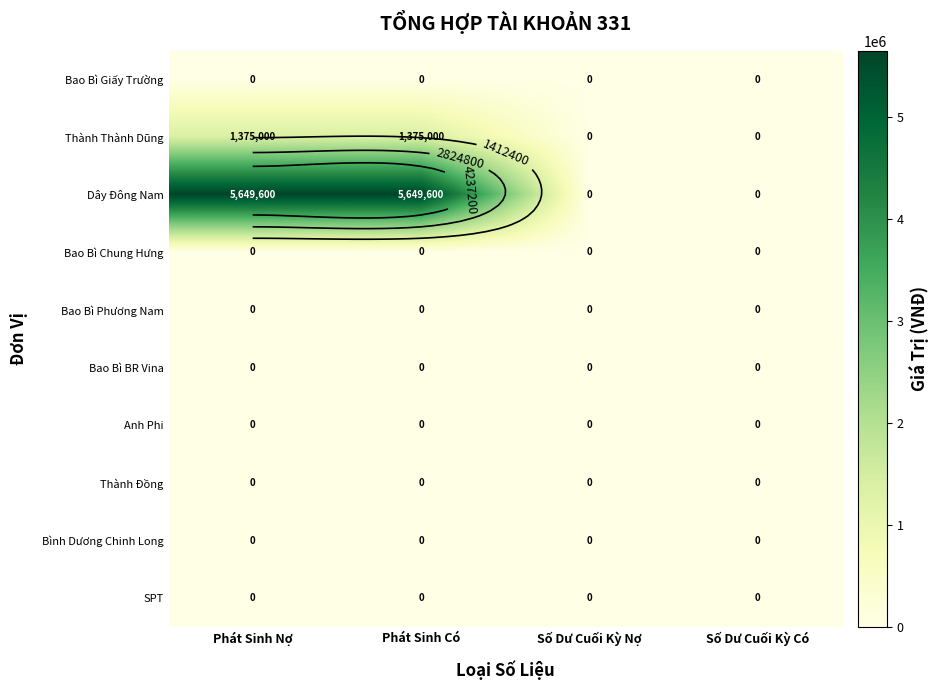

Rank the series by their maximum value, from highest to lowest.

Dây Đông Nam, Thành Thành Dũng, Bao Bì Giấy Trường, Bao Bì Chung Hưng, Bao Bì Phương Nam, Bao Bì BR Vina, Anh Phi, Thành Đồng, Bình Dương Chinh Long, SPT